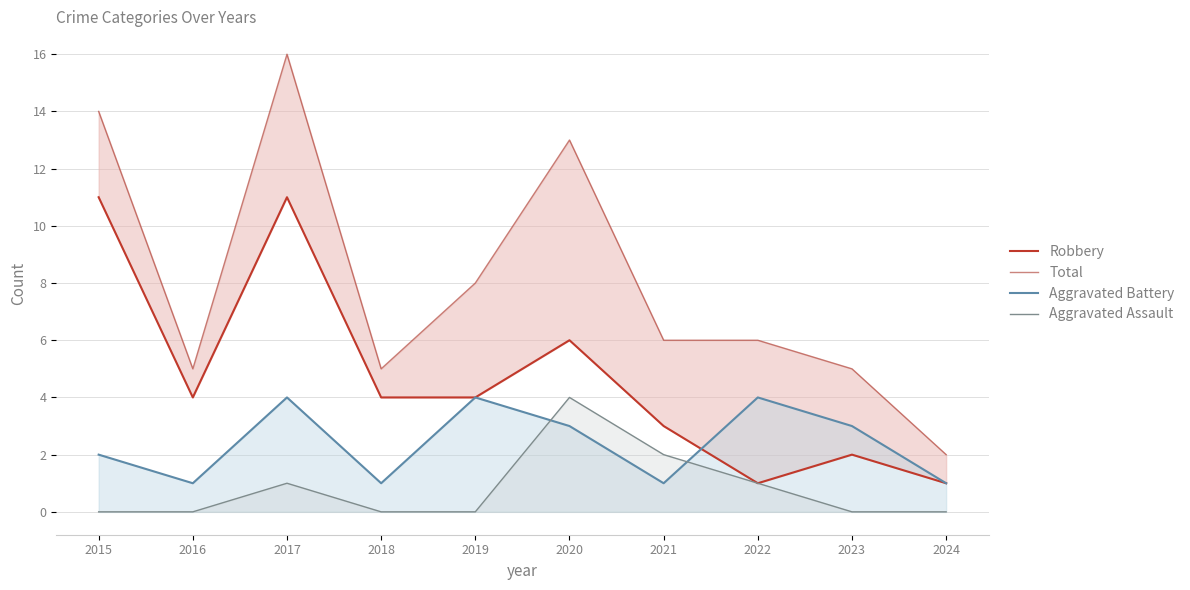

Is it true that Robbery equals 6 at 2020?

True